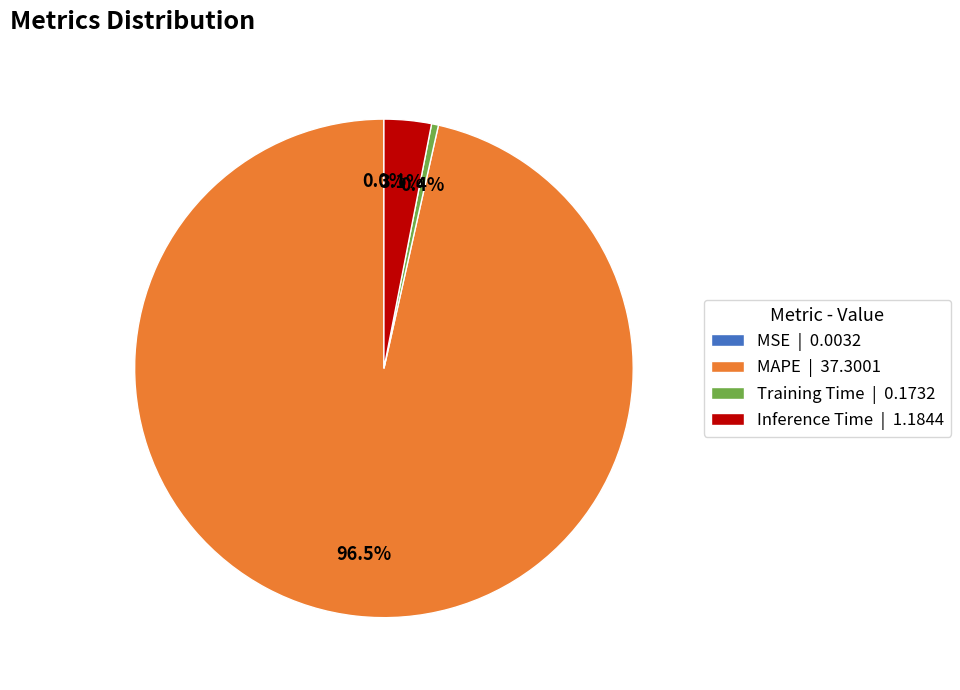

What is the ratio of the value at Training Time to the value at Inference Time?

0.1